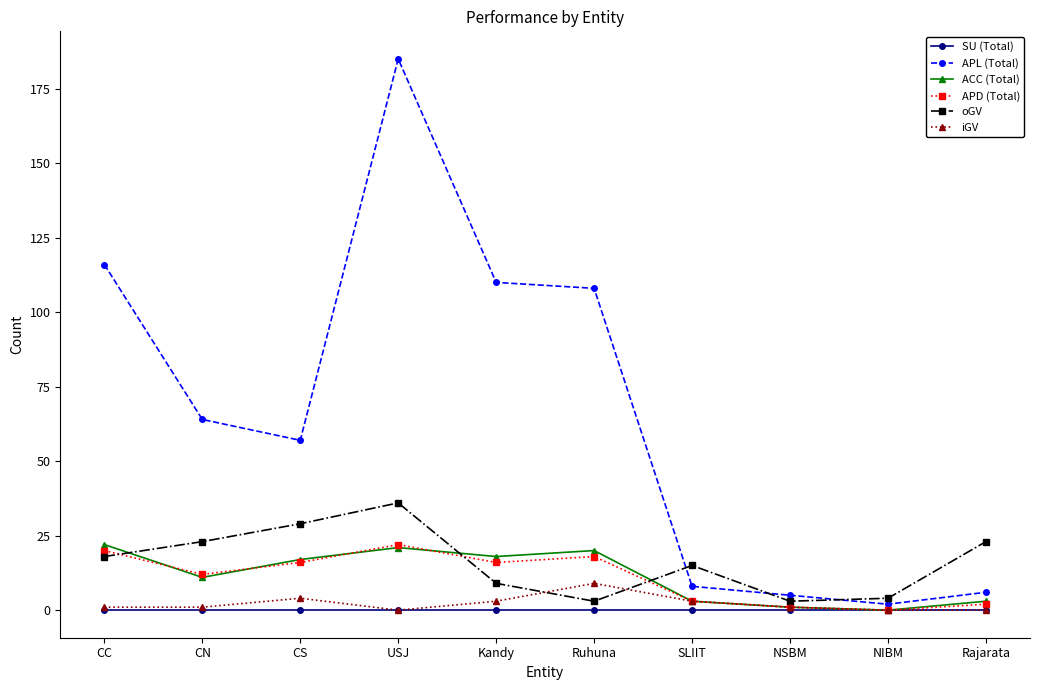

What is the label of the 1st point from the left?

CC